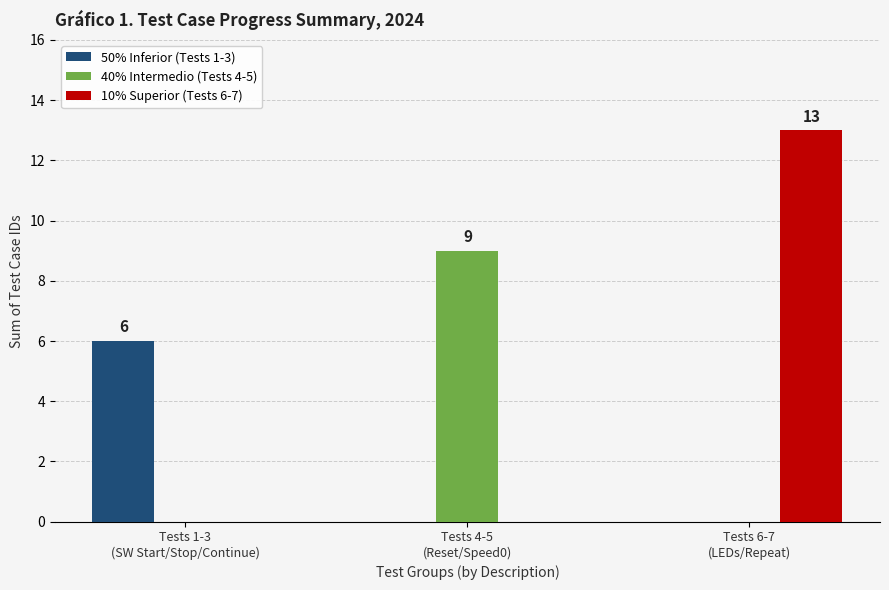

What is the sum of all 50% Inferior (Tests 1-3) values?

6